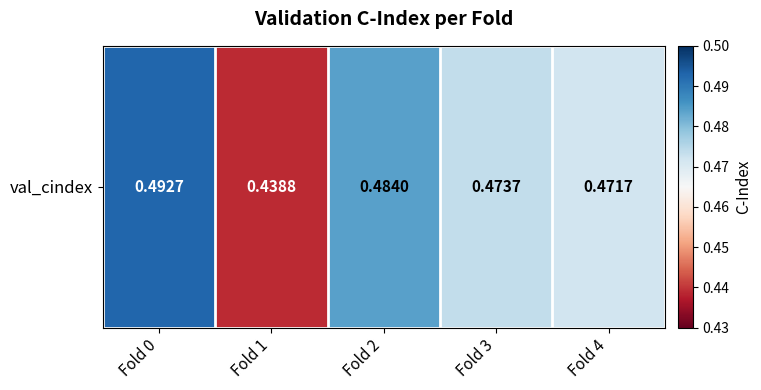

Reading left to right, transcribe all the data shown in this chart.

Fold 0=0.5	Fold 1=0.4	Fold 2=0.5	Fold 3=0.5	Fold 4=0.5